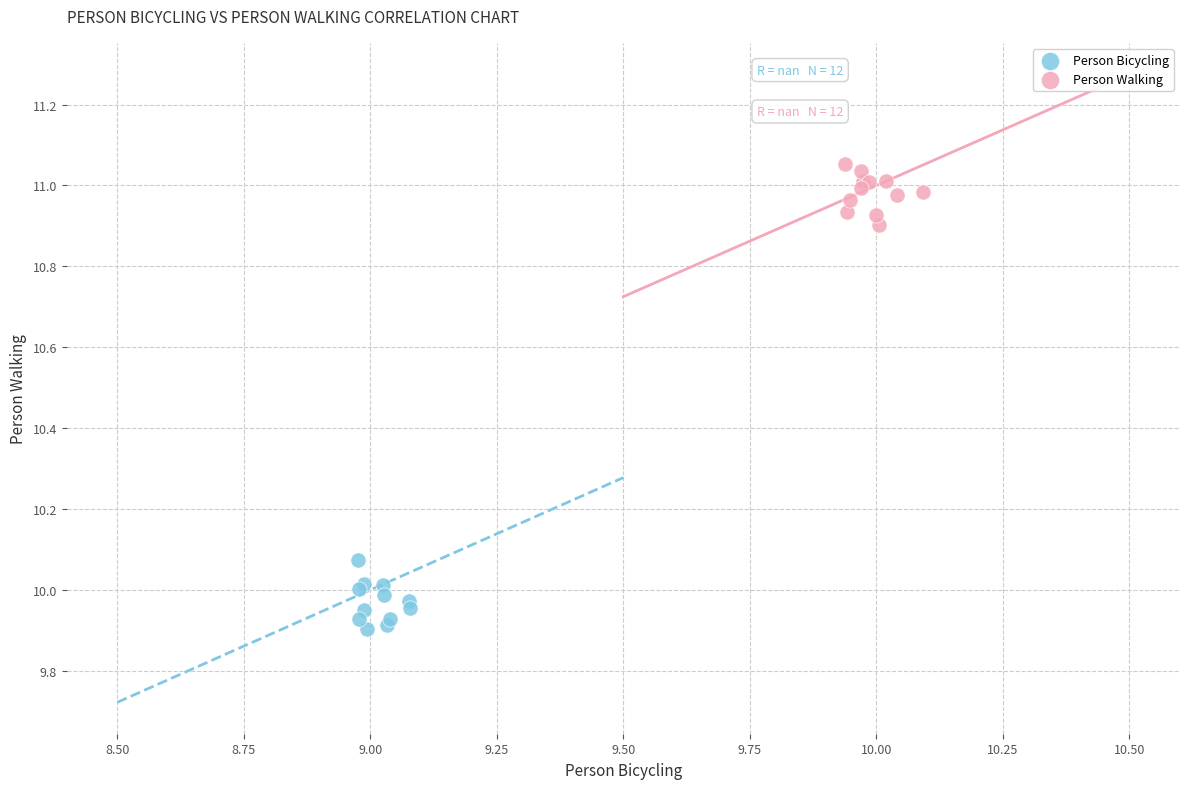

Which series contains the lowest Y value?

Person Bicycling